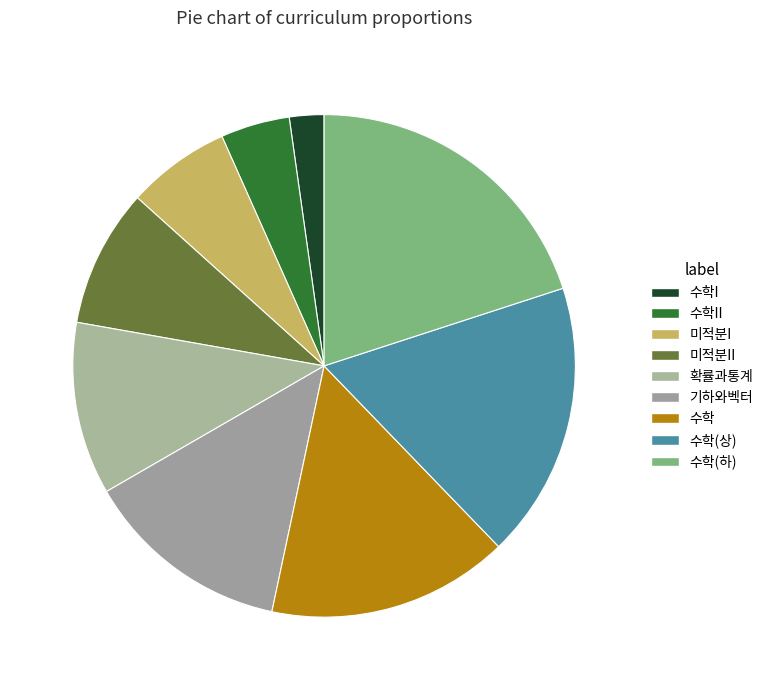

The 수학(상) slice represents 18% of the pie. True or false?

True